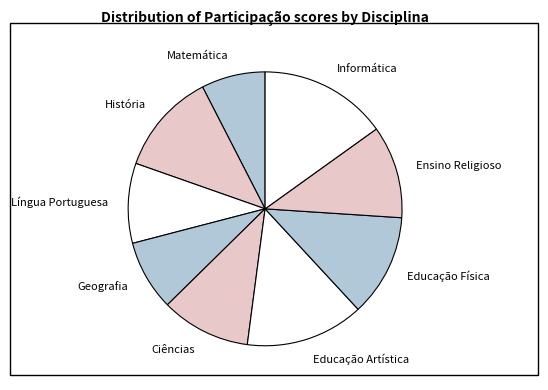

Which slice is the smallest?

Matemática